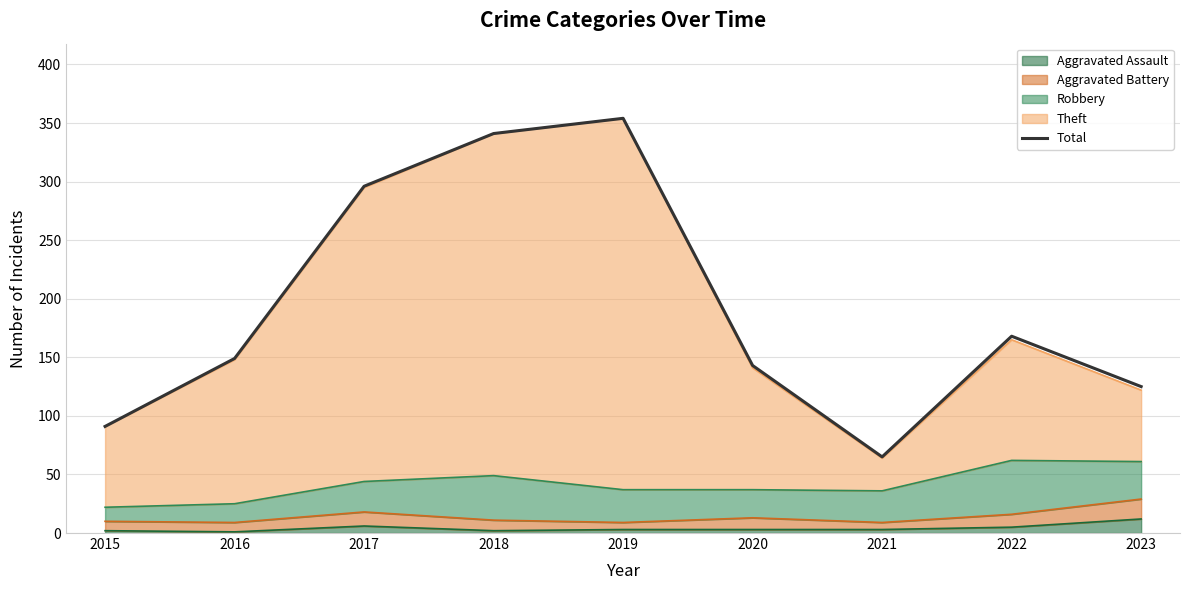

What is the difference between the maximum and minimum values?

289